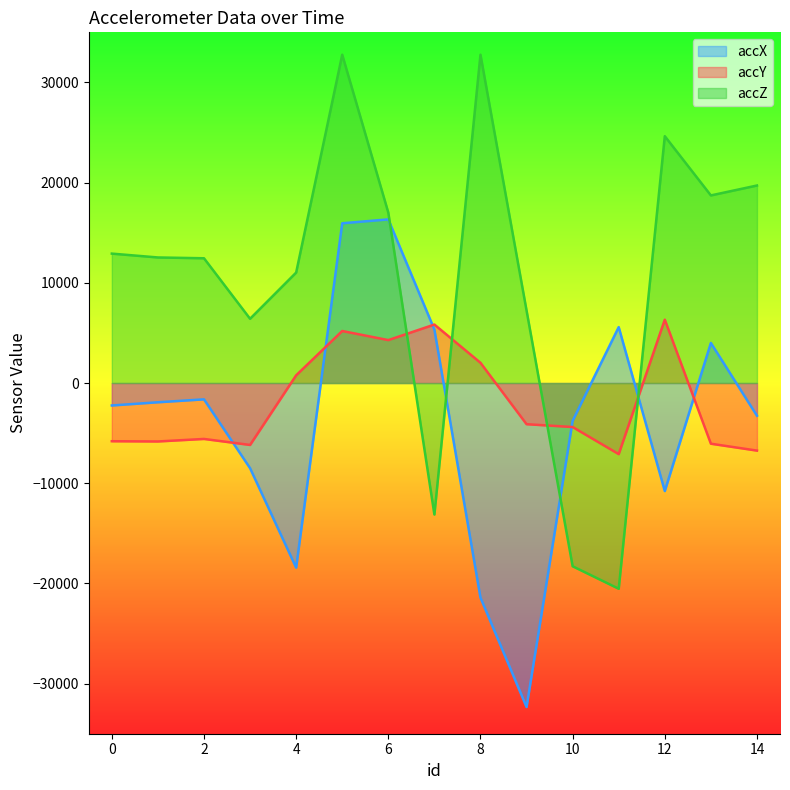

Which category has the highest value across all series?

5